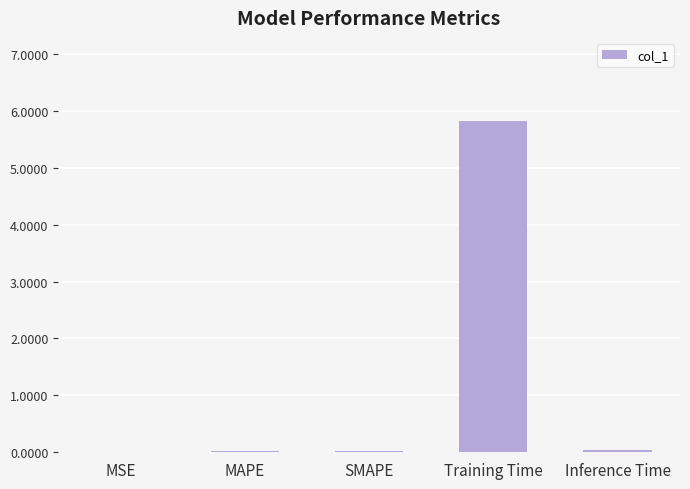

What is the sum of all values?

5.9